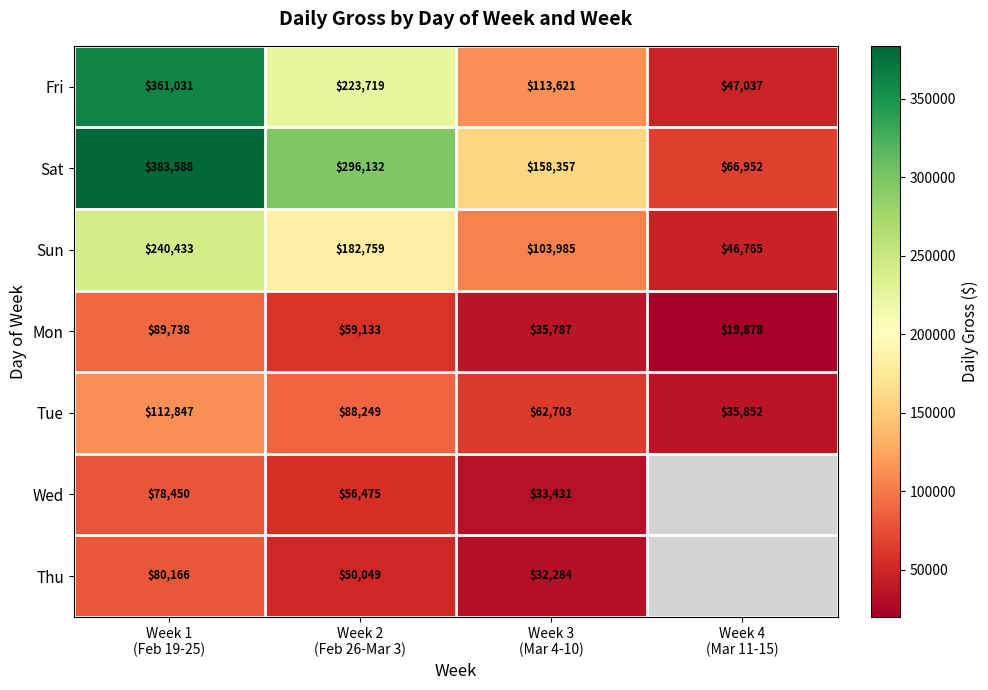

What is the sum of all Sat values?

905029